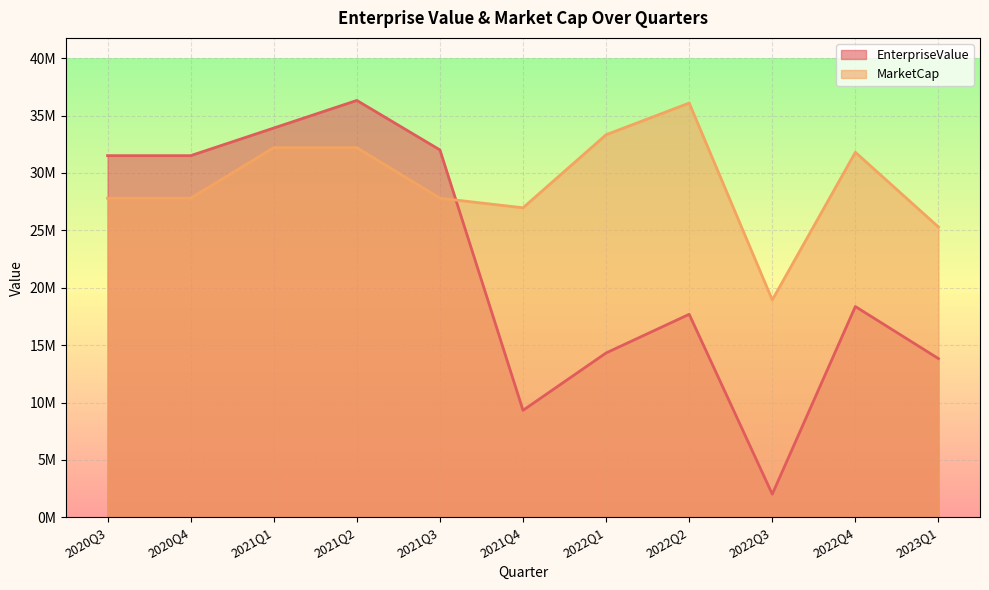

True or false: MarketCap has a value of 36091676.4 at 2022Q2.

True